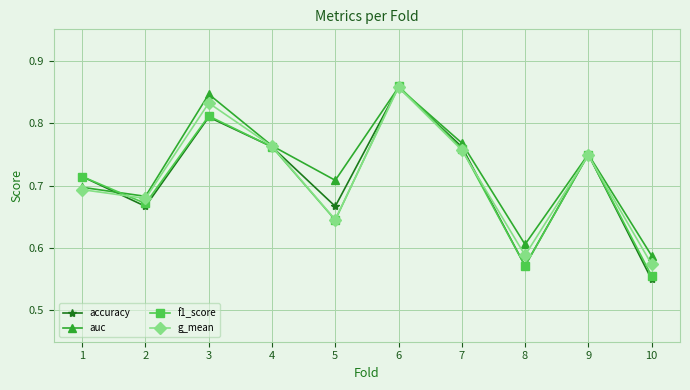

What is the difference between the maximum and second lowest values in the g_mean series?

0.3